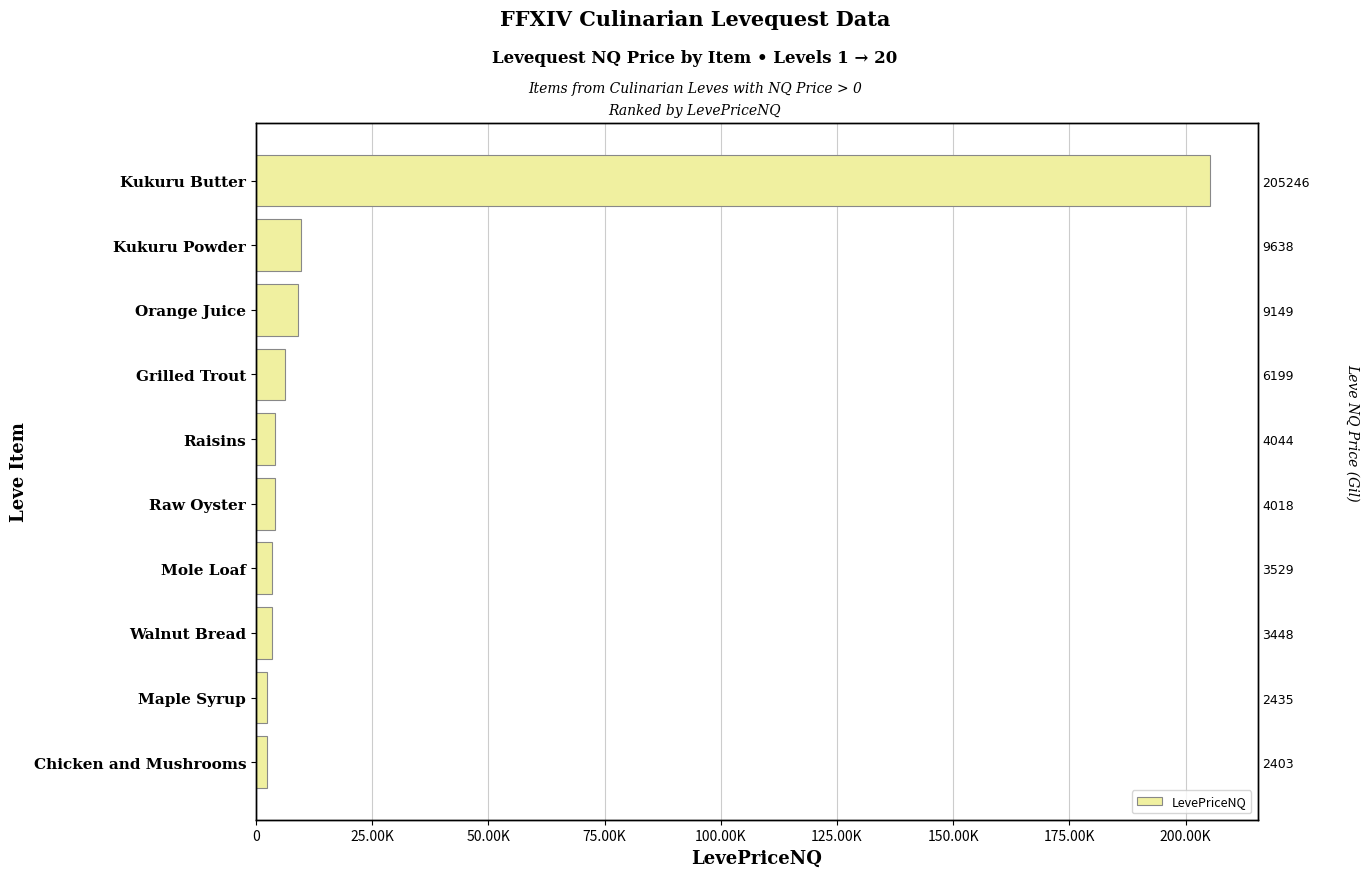

Reading right to left, transcribe all the data shown in this chart.

205245.7	9638.5	9148.9	6199.2	4044.0	4018.5	3529.0	3448.5	2434.9	2403.0